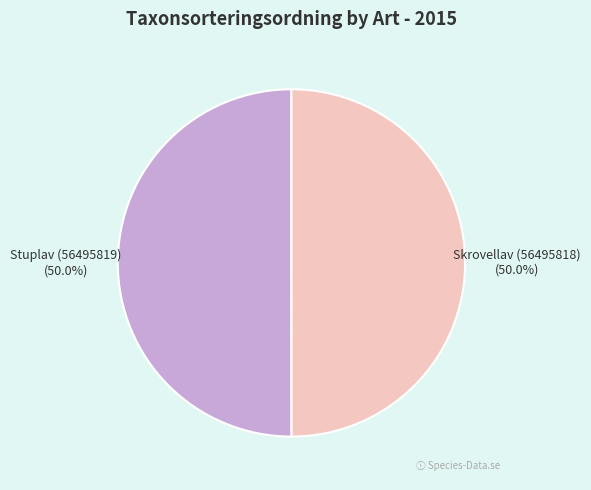

True or false: Stuplav (56495819) accounts for 50% of the total.

True